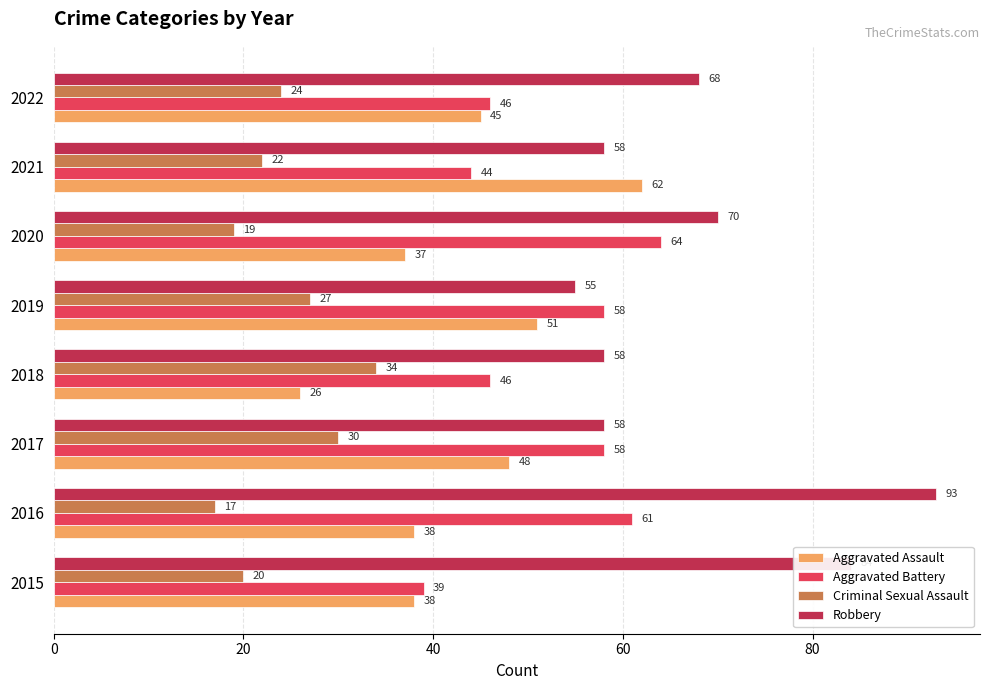

What is the sum of all Robbery values?

544